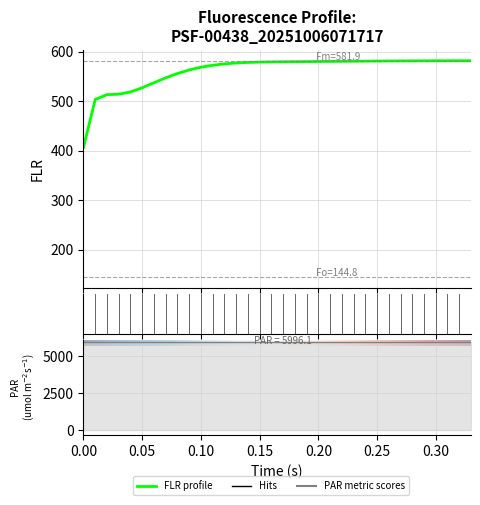

At which category is the sum across all series the highest?

33